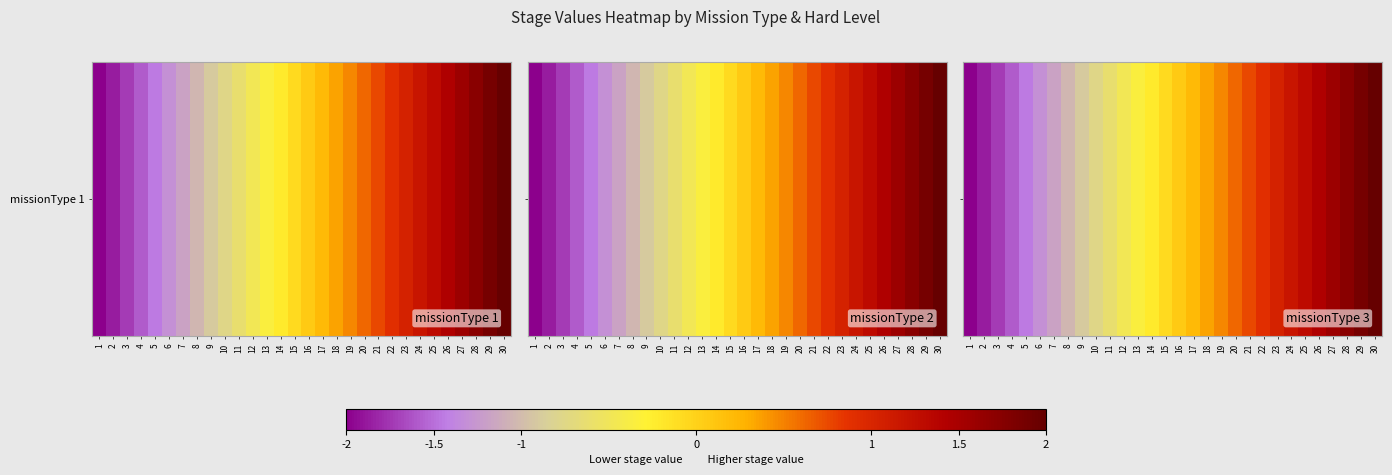

Reading left to right, list all the values displayed in this chart.

1=-2.0	2=-1.9	3=-1.7	4=-1.6	5=-1.4	6=-1.3	7=-1.2	8=-1.0	9=-0.9	10=-0.8	11=-0.6	12=-0.5	13=-0.3	14=-0.2	15=-0.1	16=0.1	17=0.2	18=0.3	19=0.5	20=0.6	21=0.8	22=0.9	23=1.0	24=1.2	25=1.3	26=1.4	27=1.6	28=1.7	29=1.9	30=2.0